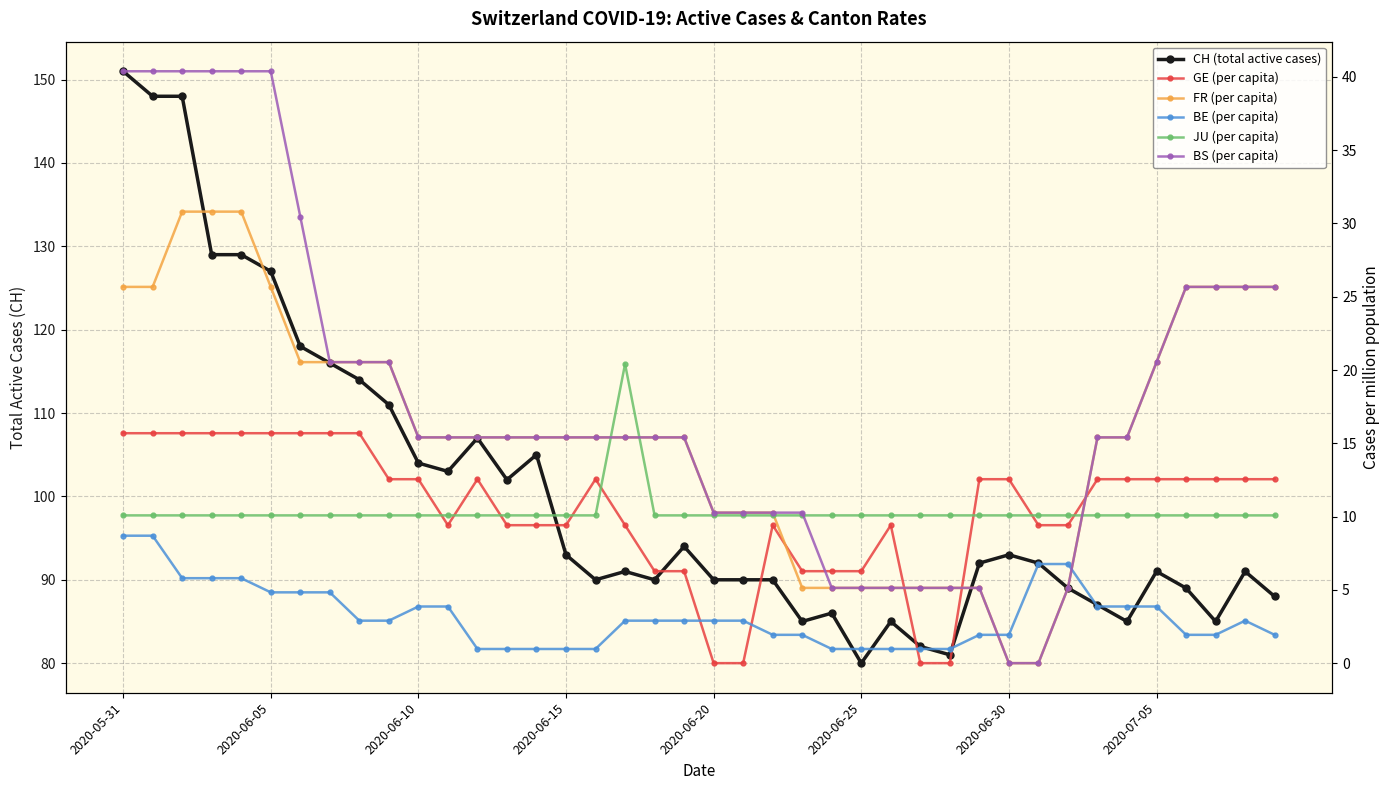

What is the maximum value for GE (per capita)?

15.7